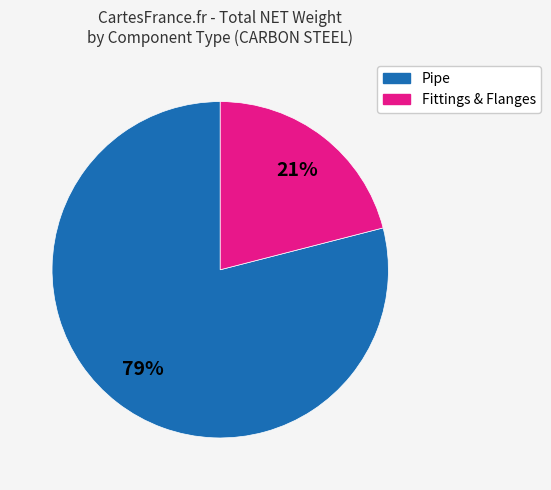

Is there any slice that represents more than half of the pie?

Yes